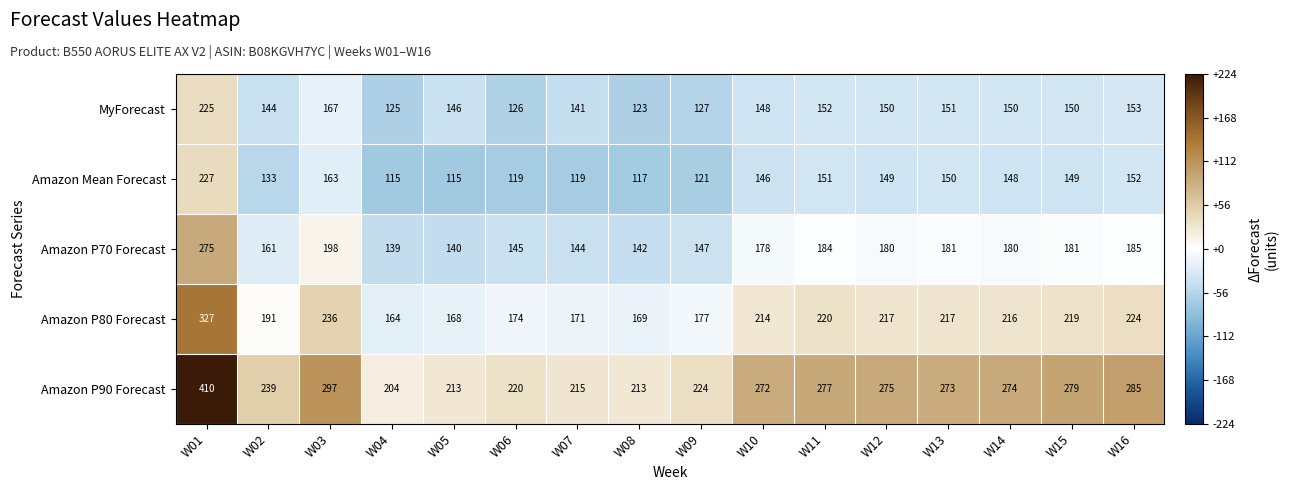

What is the sum of all Amazon P80 Forecast values?

3304